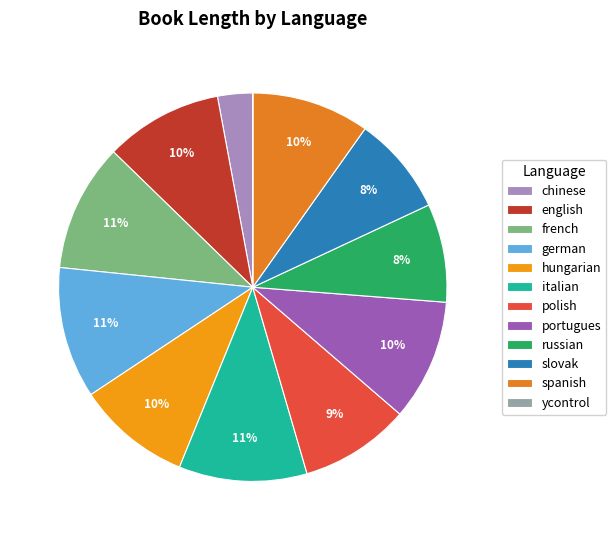

Which has a higher value, slovak or french?

french